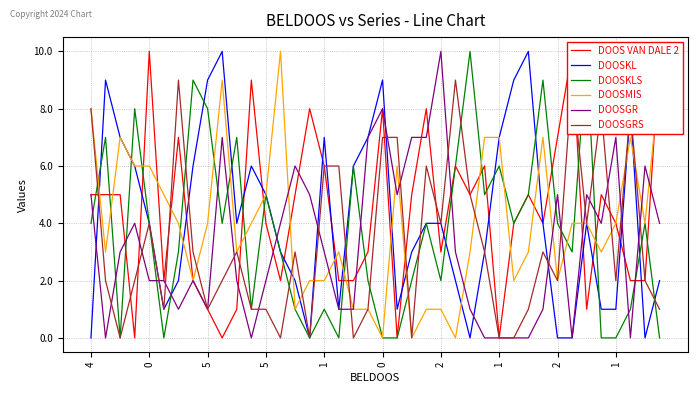

What is the sum of the DOOSGRS values at 29 and 5?

2